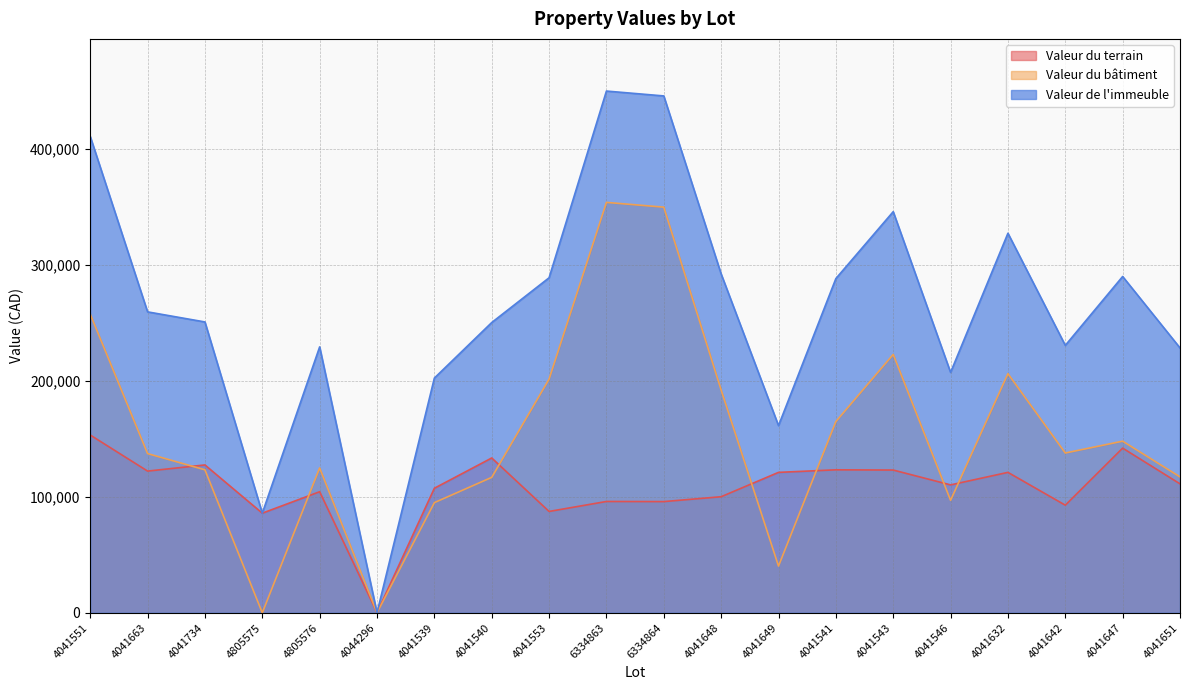

Which has a higher value, 6334863 or 4041551?

4041551